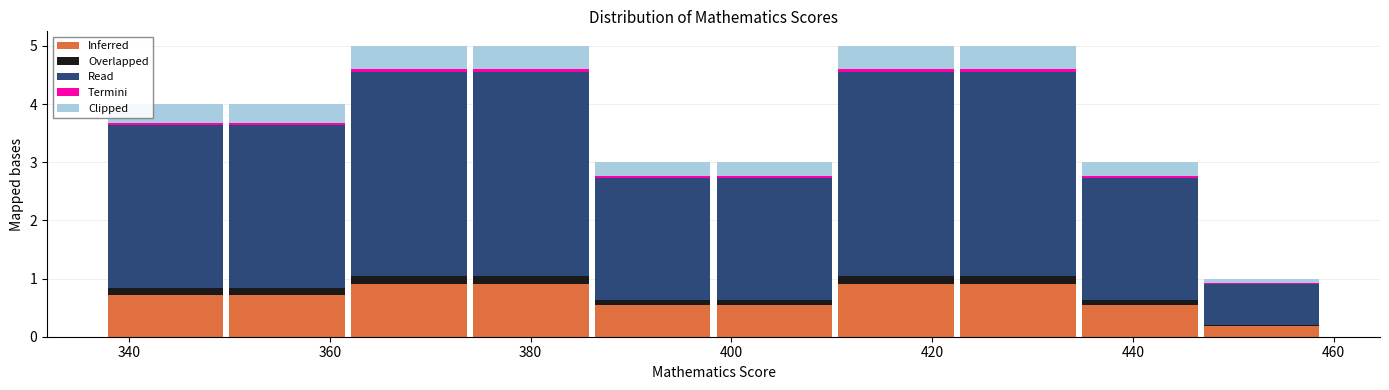

What is the total height of the stacked bar covering 374 to 386 on the x-axis? Neither the bar edges nor the heights are printed on the chart, so give them approximately, as read against the axes.

5